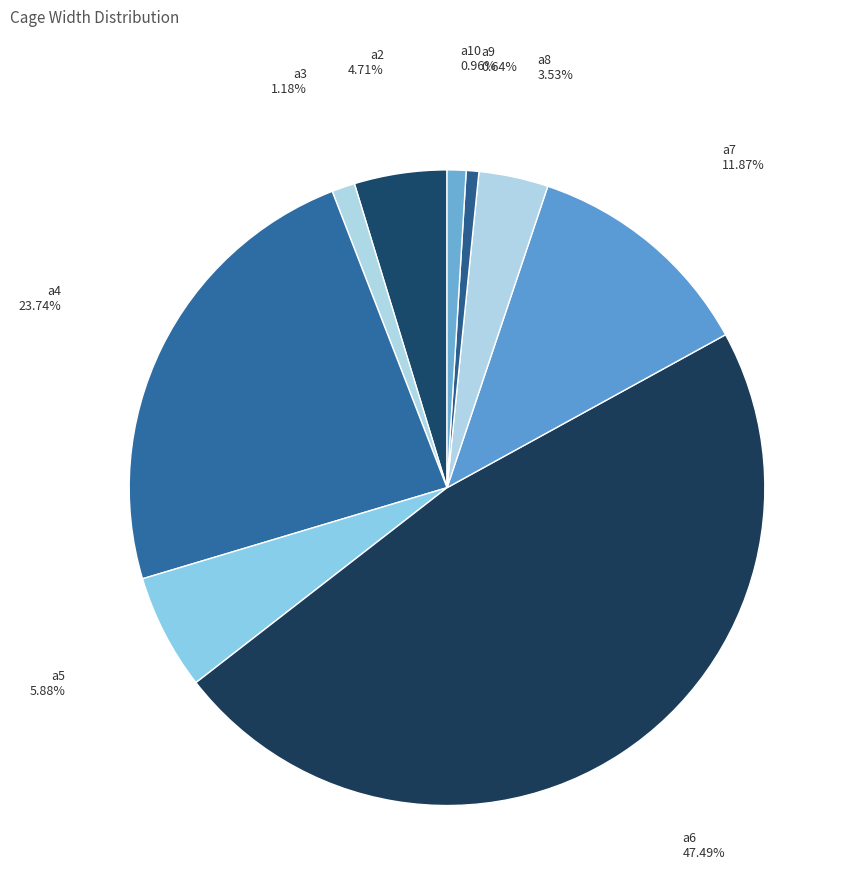

What percentage is the a4 slice, to the nearest percent?

24%